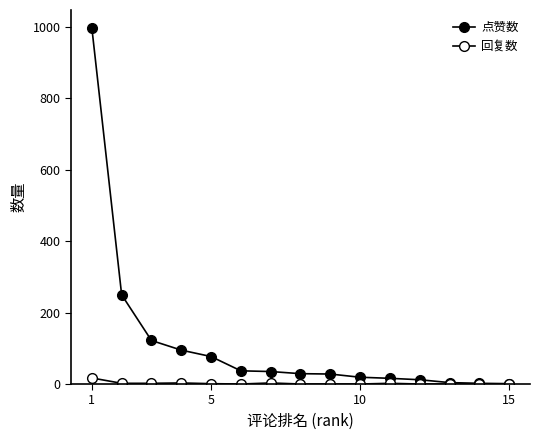

At how many categories does at least one series exceed 41?

5